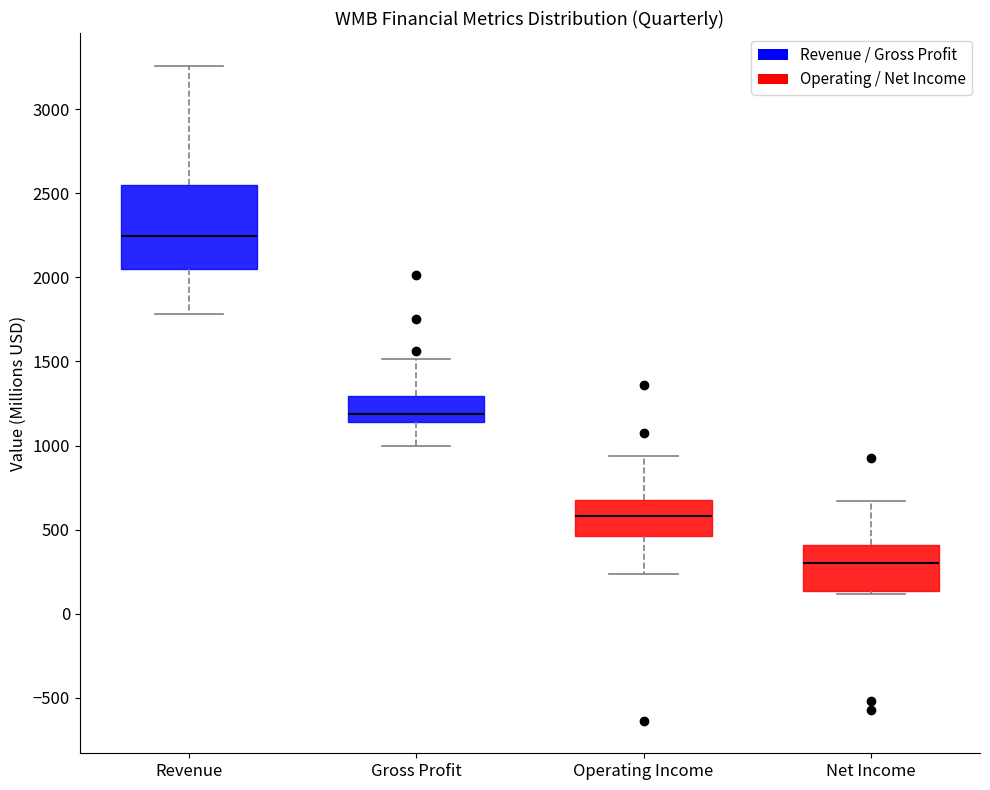

Reading left to right, read every box against the y-axis: the position of its median line, the range the box covers, and the ends of its whiskers. The values are not printed on the chart, so give them approximately, as read against the axis.

Revenue: median 2250, box 2050 to 2550, whiskers 1800 to 3250
Gross Profit: median 1200, box 1150 to 1300, whiskers 1000 to 1500
Operating Income: median 600, box 450 to 700, whiskers 250 to 950
Net Income: median 300, box 150 to 400, whiskers 100 to 650